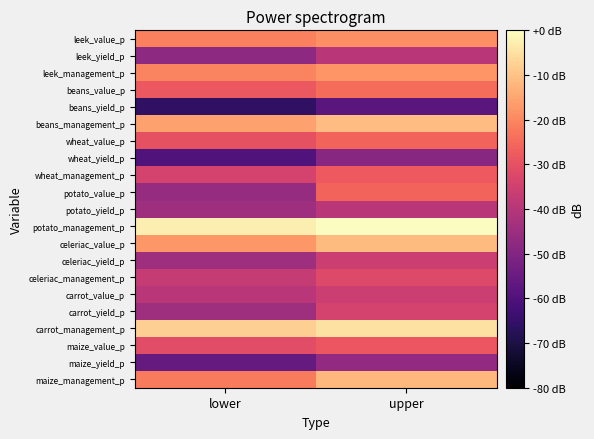

How many data points does each series have?

2